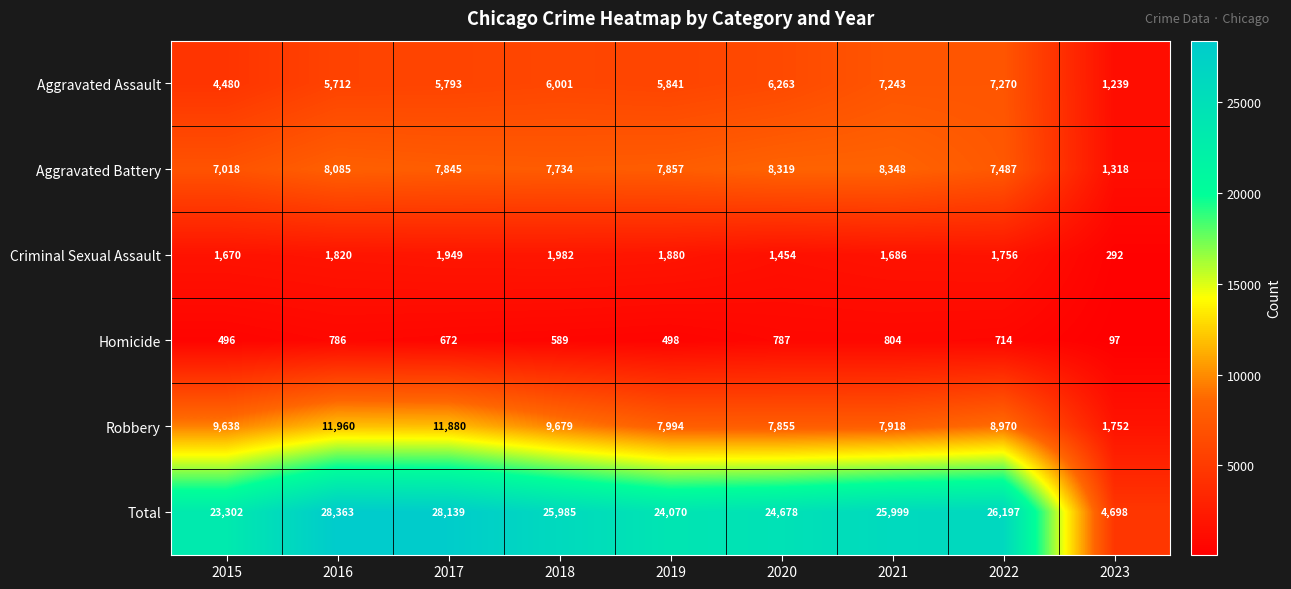

At which category is the sum across all series the highest?

2016